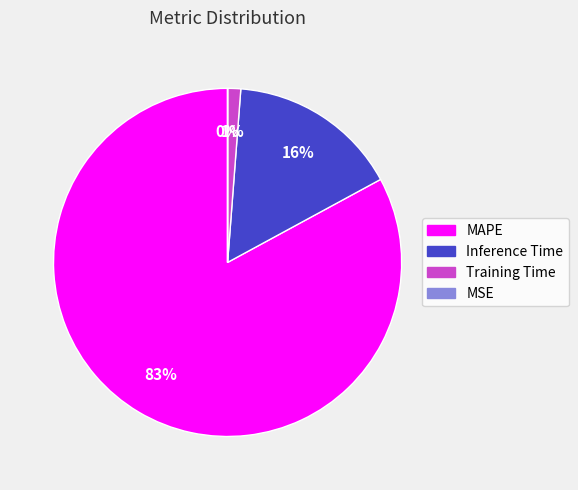

What is the majority slice?

MAPE